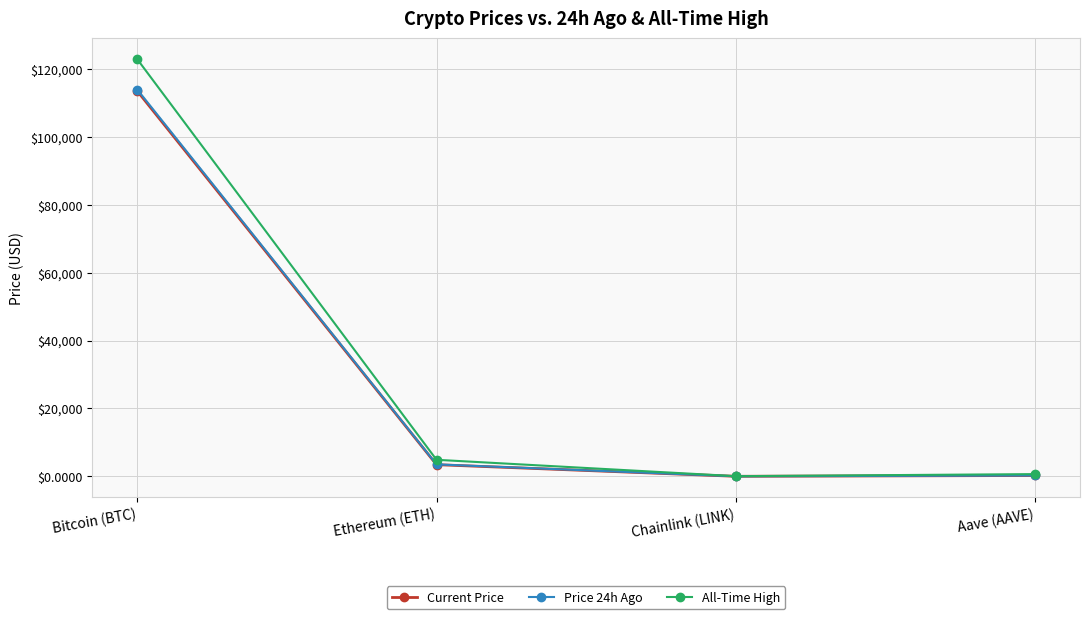

How many lines are shown in the chart?

3